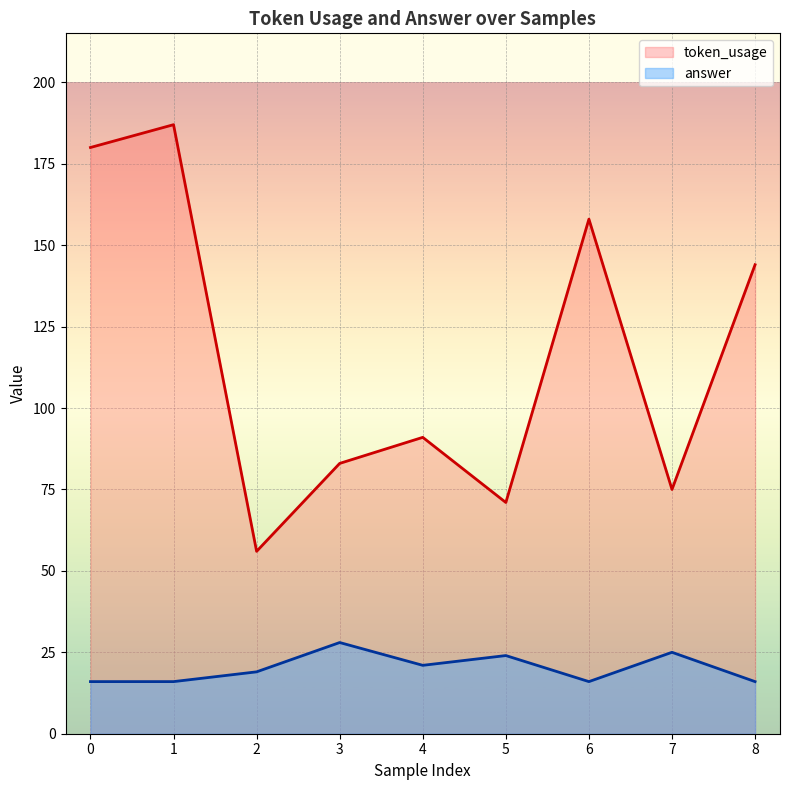

The answer series shows 25 at 7. True or false?

True